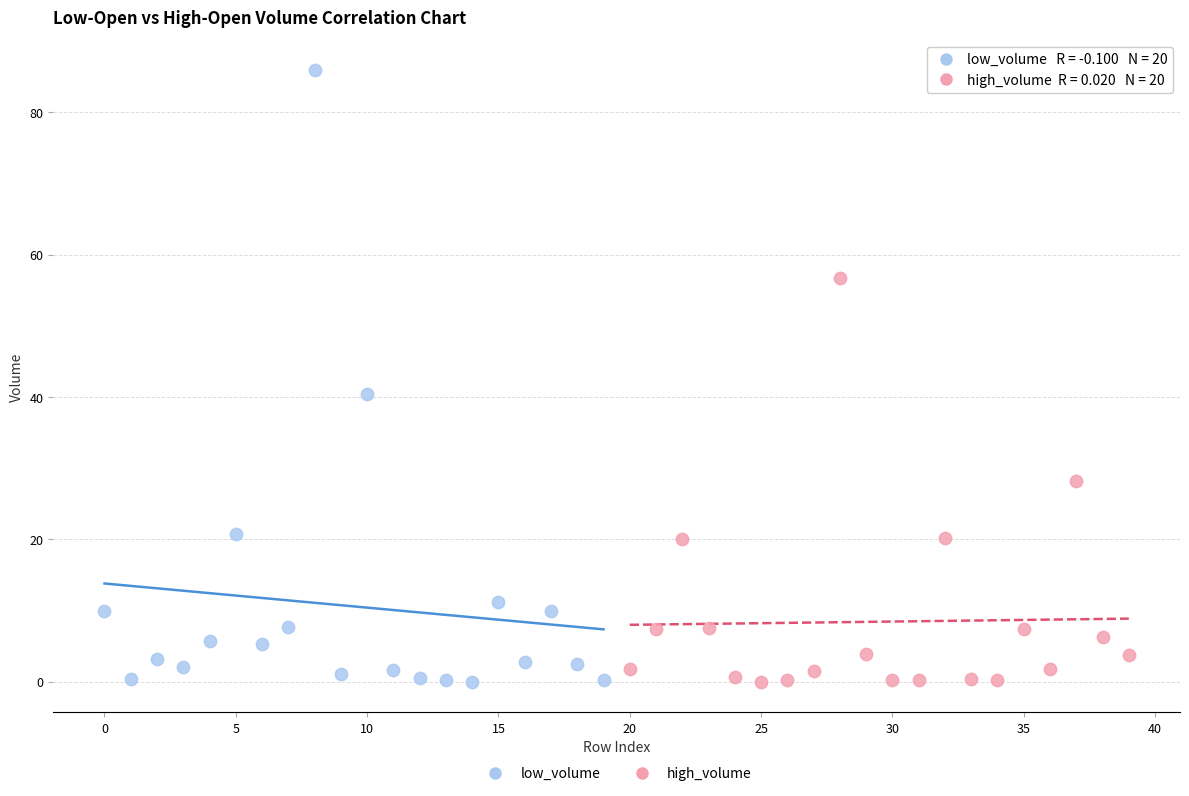

What are all the series names shown in the legend?

low_volume, high_volume